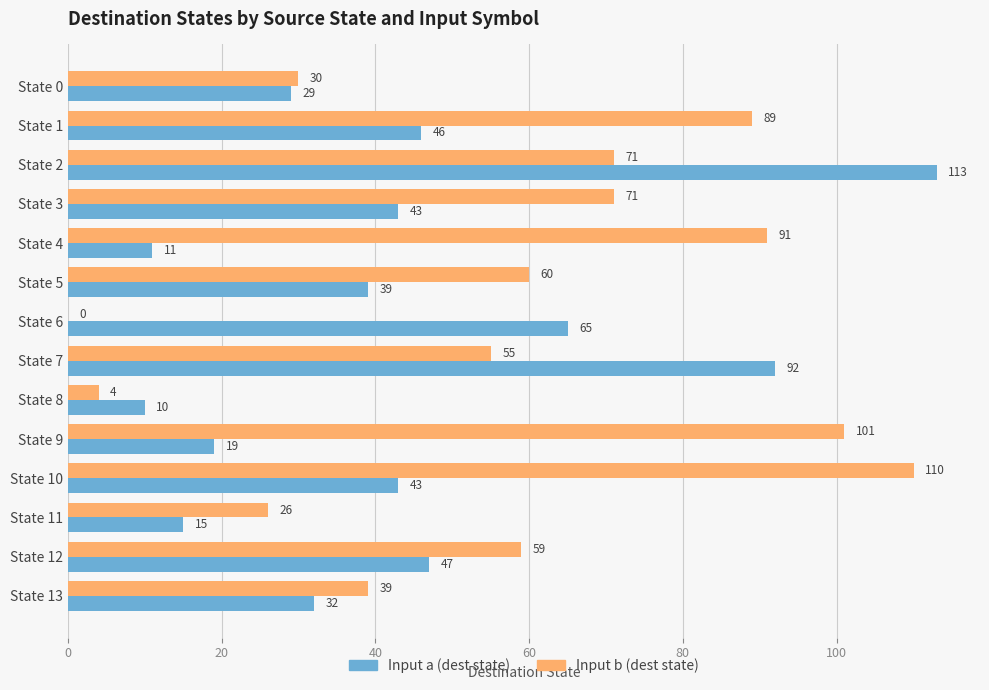

The Input b (dest state) series shows 40 at State 11. True or false?

False